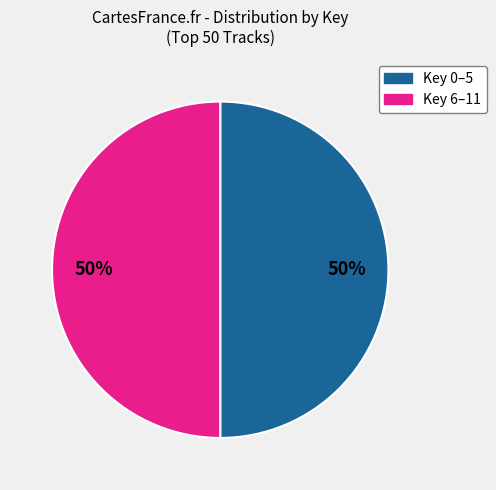

To the nearest percent, what is the average slice percentage?

50%